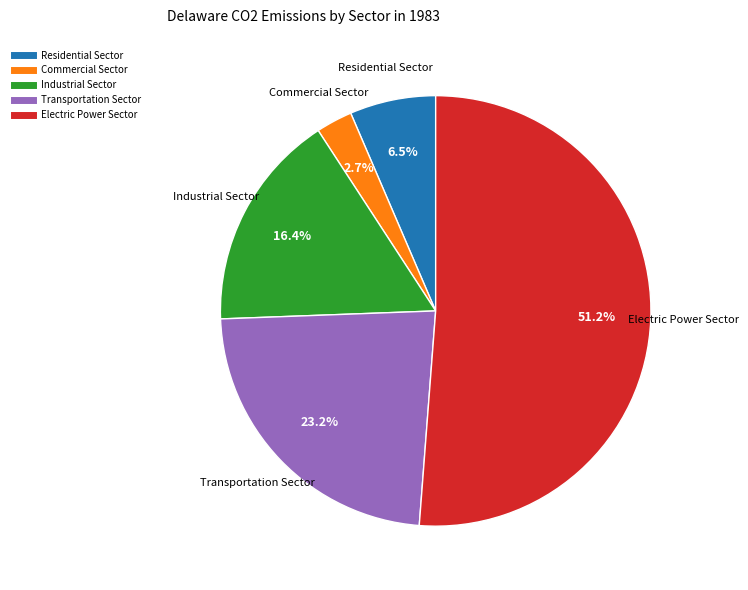

What is the smallest slice in the pie chart?

Commercial Sector